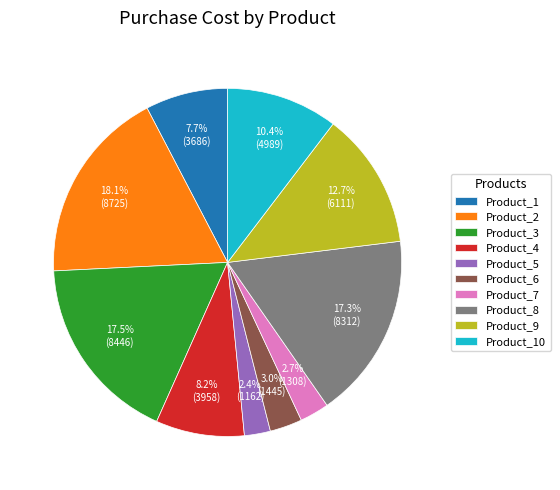

What is the ratio of the value at Product_3 to the value at Product_5?

7.3